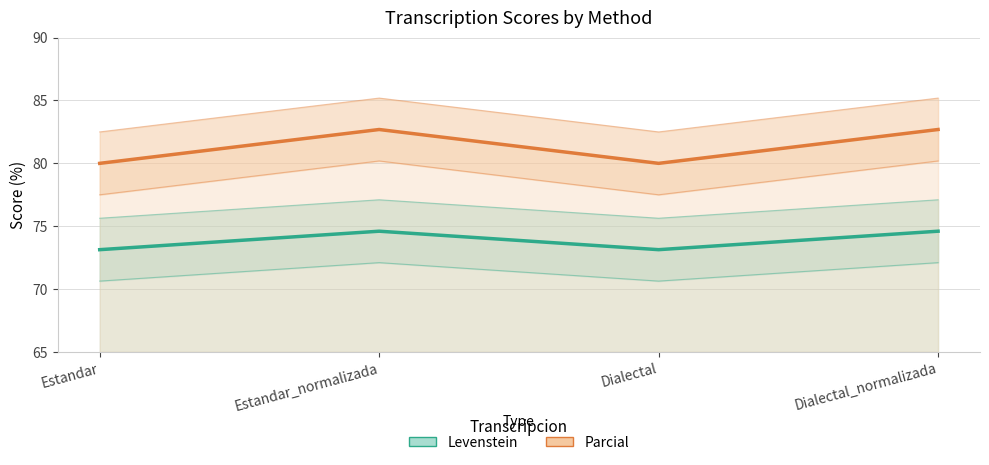

What is the minimum value for Levenstein?

73.1